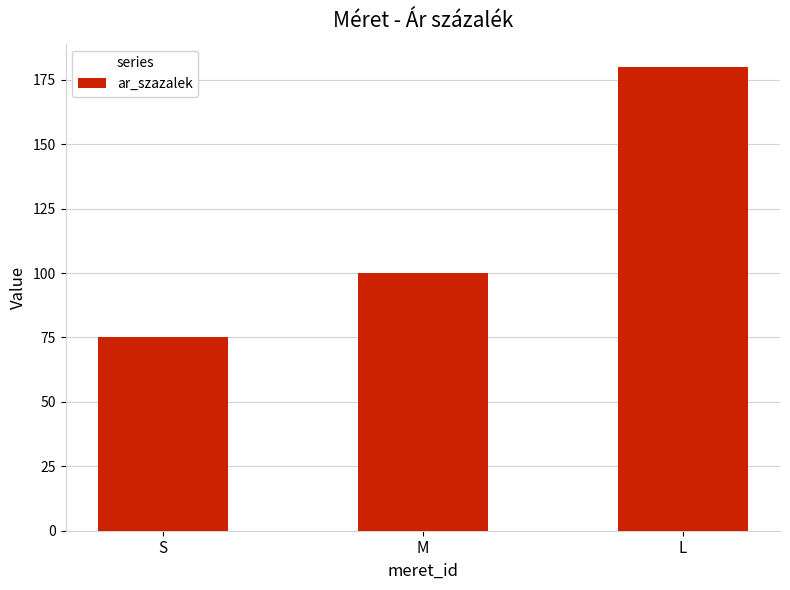

How many bars are there in total?

3